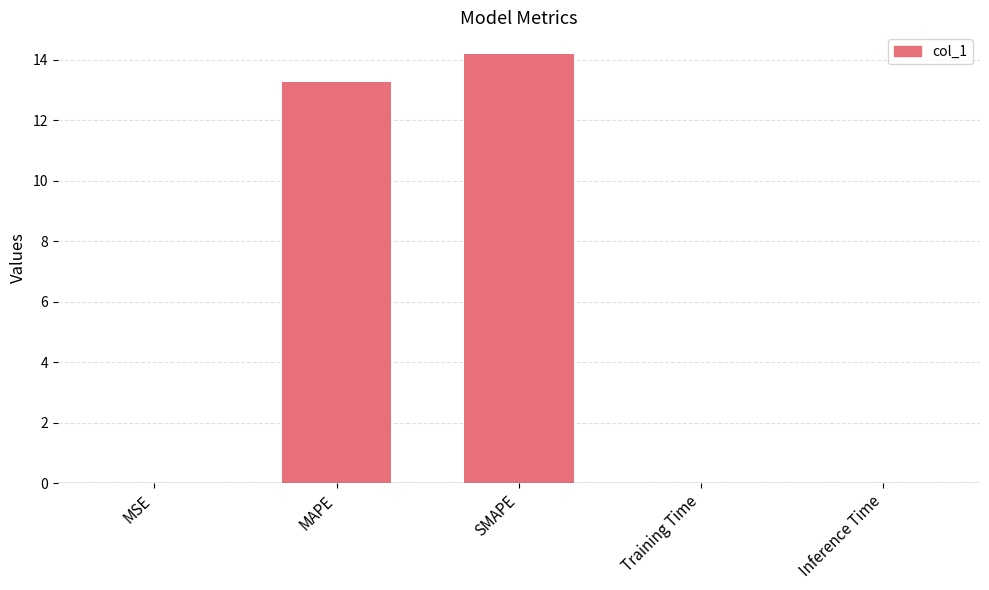

What is the approximate value at SMAPE?

14.2